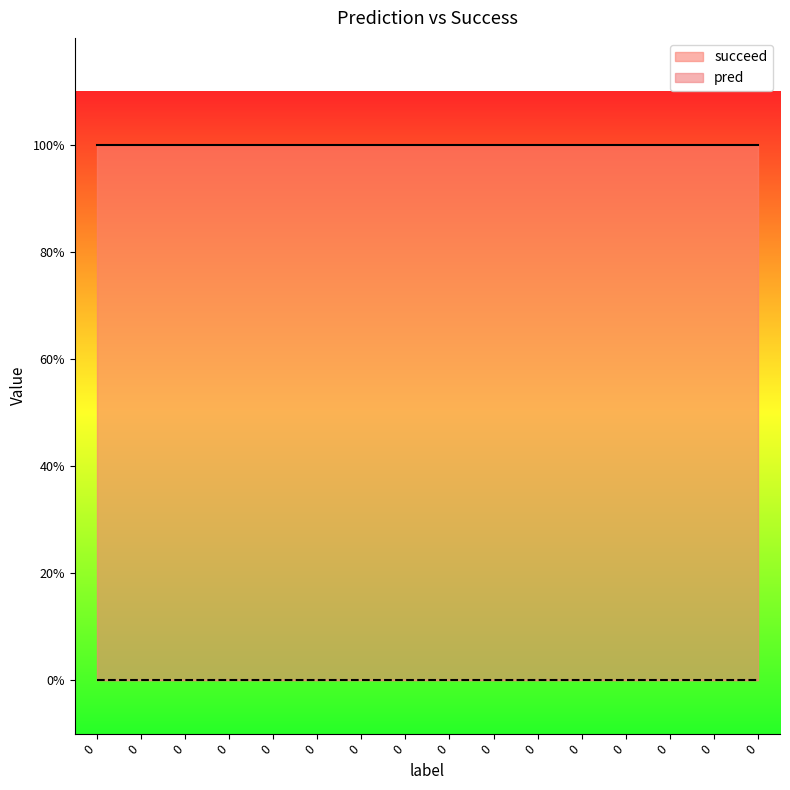

Is the value of succeed at 0 greater than the value of pred at 0?

Yes